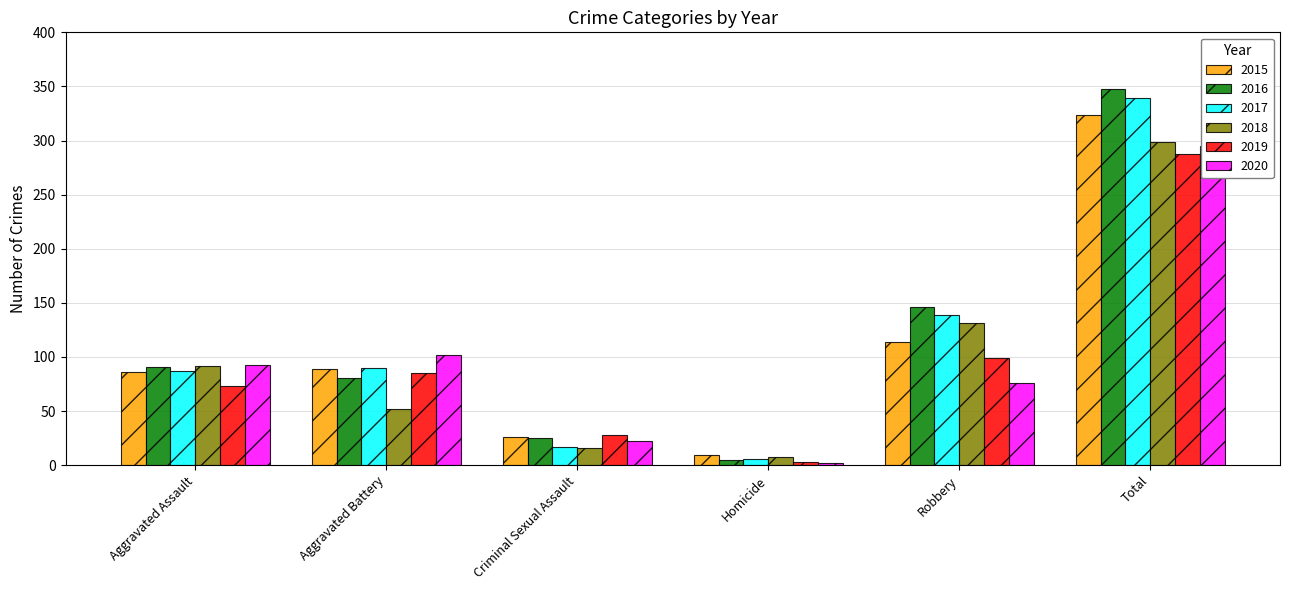

What is the difference between the maximum and minimum values in the 2017 series?

333